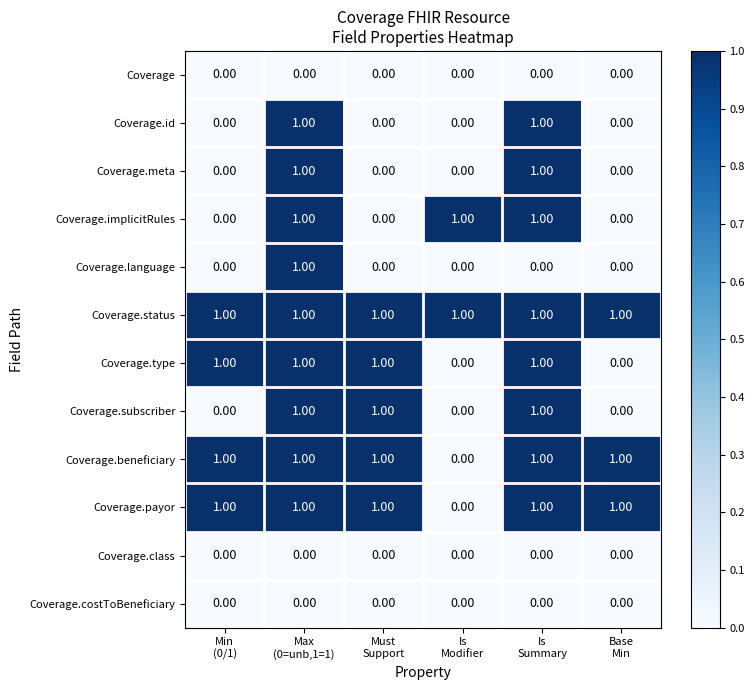

What is the sum of all Coverage.payor values?

5